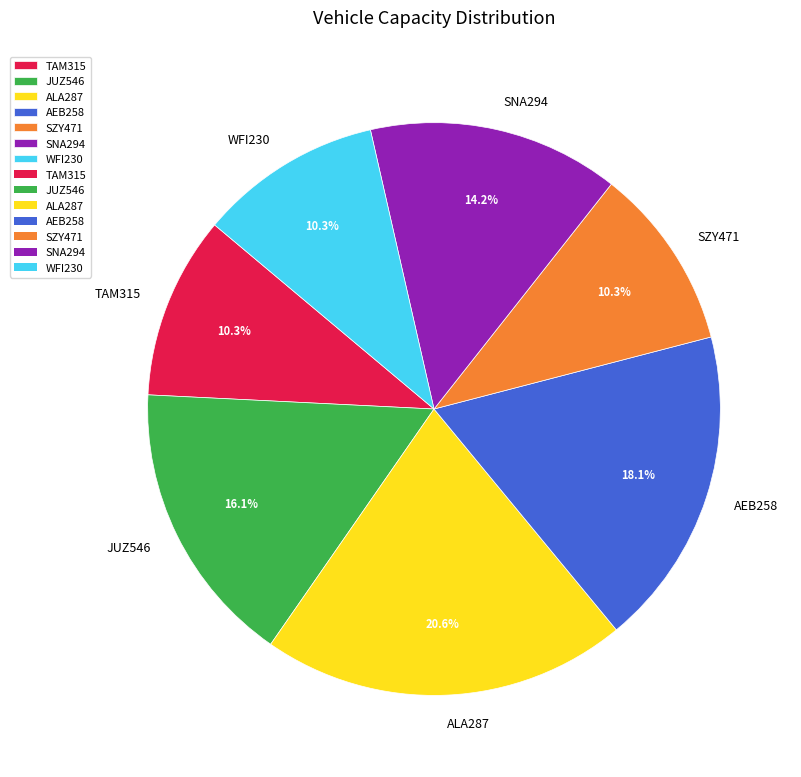

Which slice is the largest?

ALA287